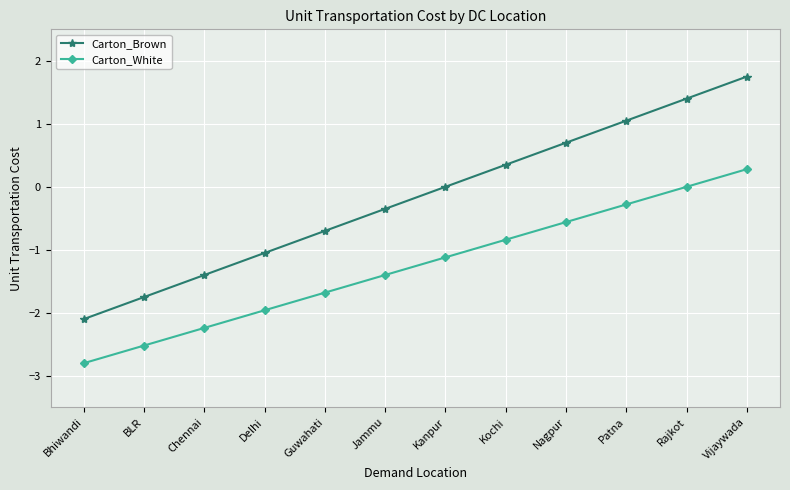

What is the maximum value for Carton_White?

0.3